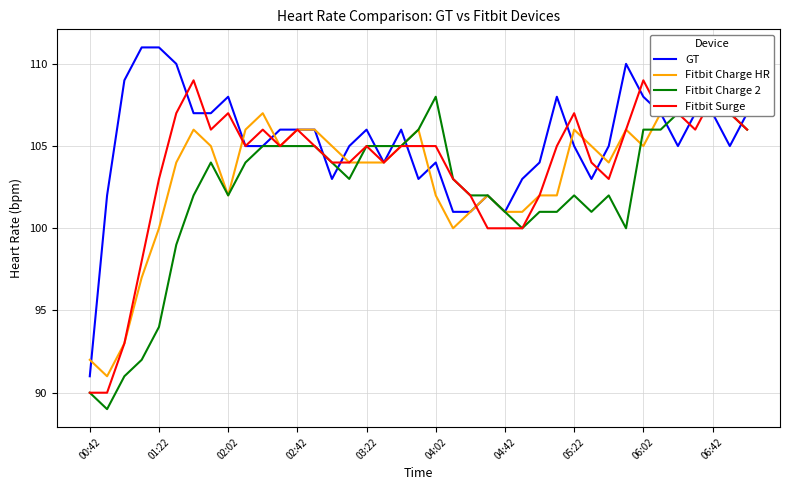

The GT series shows 165 at 04:02. True or false?

False